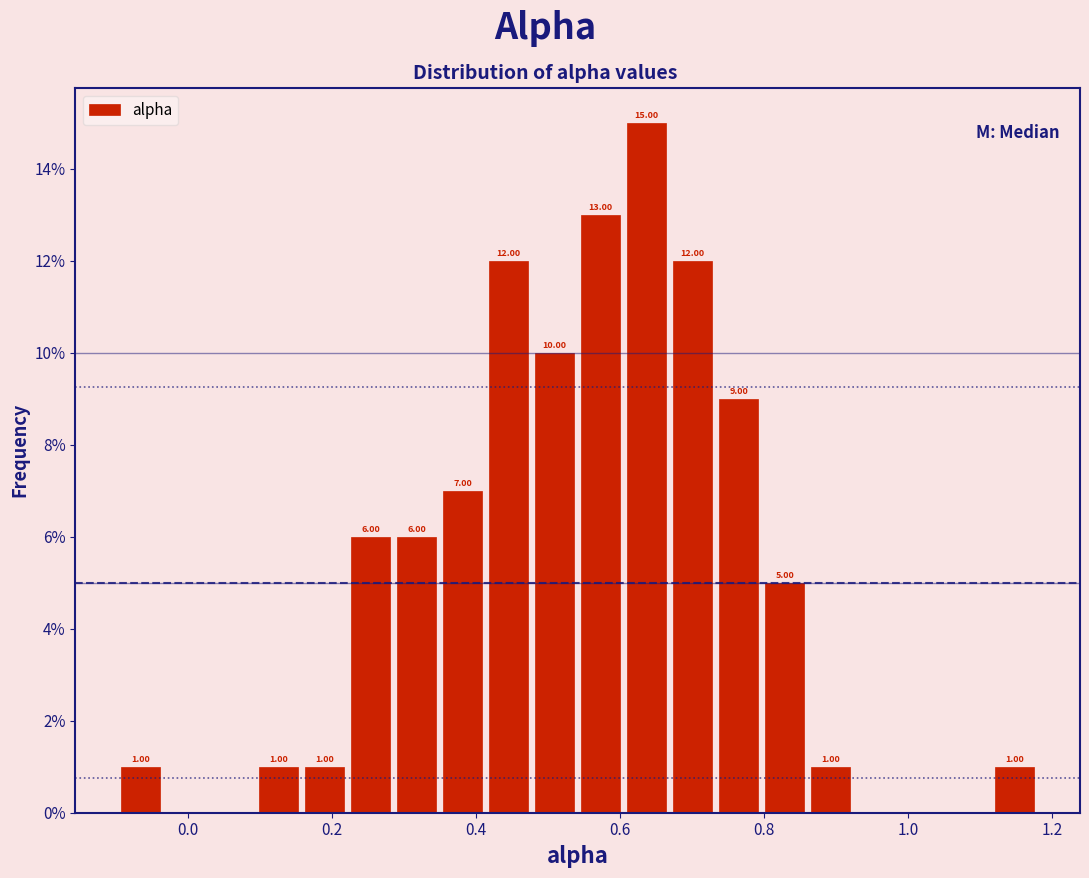

Read against the x-axis, roughly where is the centre of the tallest bar?

0.64